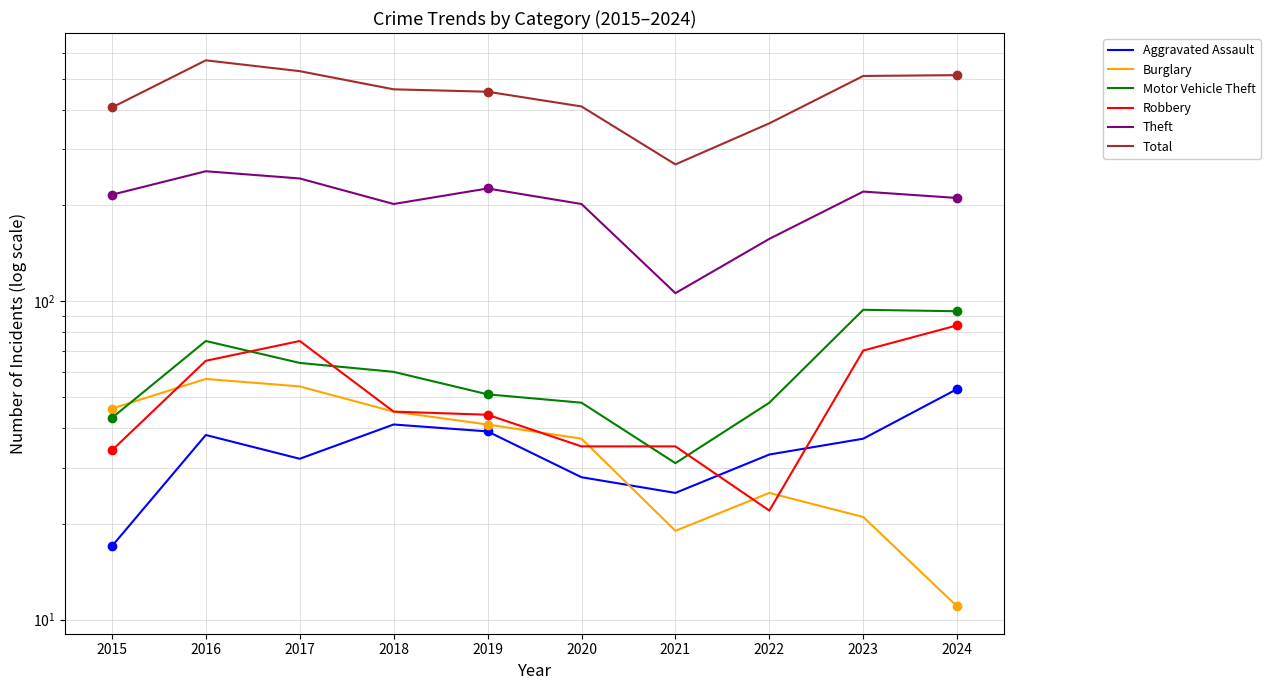

Rank the series by their maximum value, from lowest to highest.

Aggravated Assault, Burglary, Robbery, Motor Vehicle Theft, Theft, Total